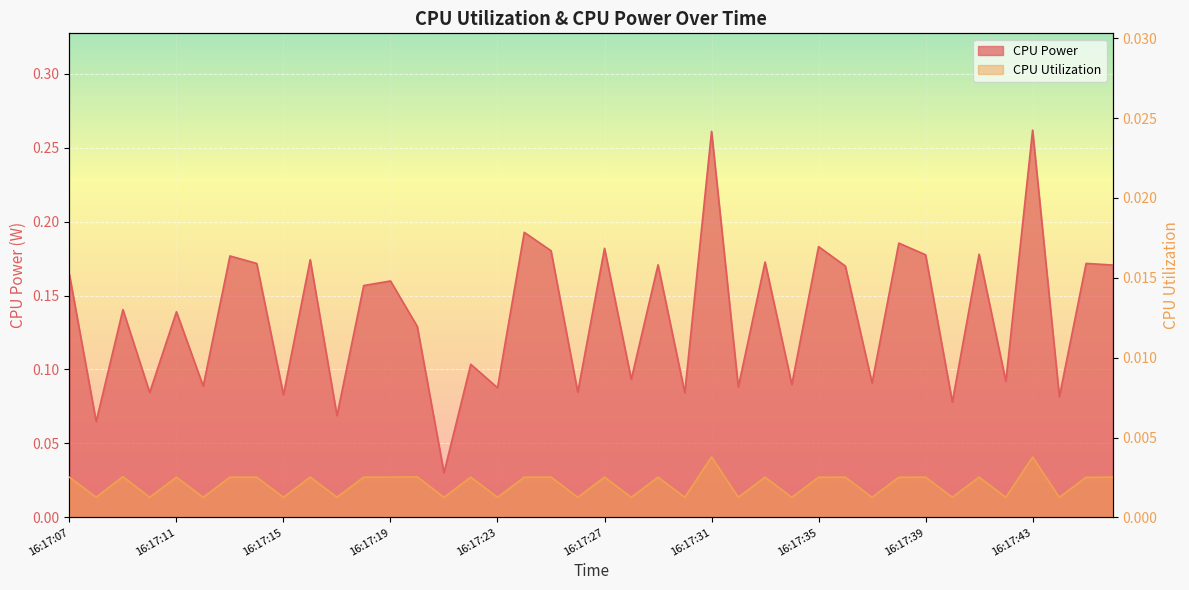

True or false: CPU Utilization and CPU Power cross at least once.

False